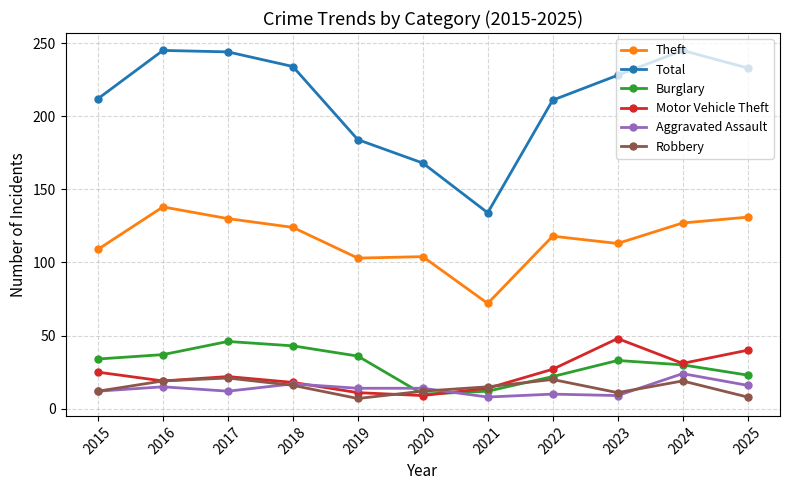

In Total, how many points are higher than both neighbors (excluding endpoints)?

2